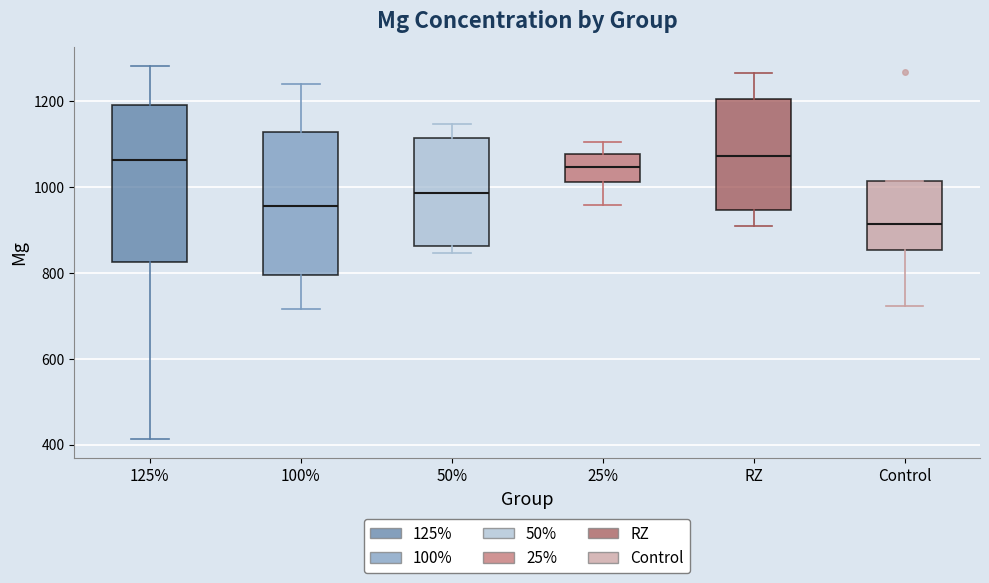

Which box has the lowest median line?

Control